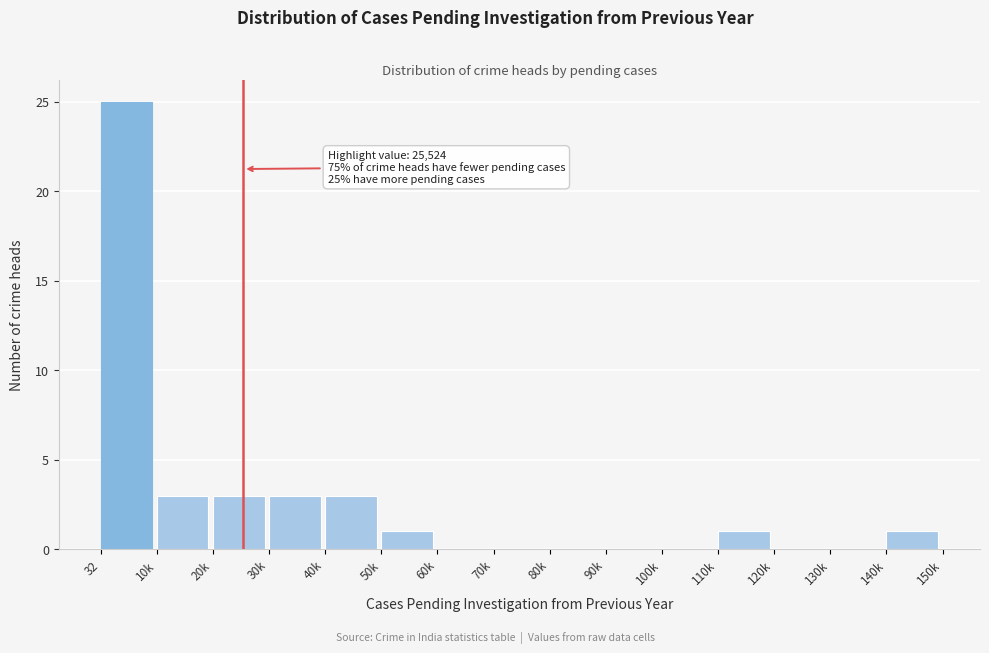

Reading left to right, transcribe all the data shown in this chart.

32=25	10k=3	20k=3	30k=3	40k=3	50k=1	60k=0	70k=0	80k=0	90k=0	100k=0	110k=1	120k=0	130k=0	140k=1